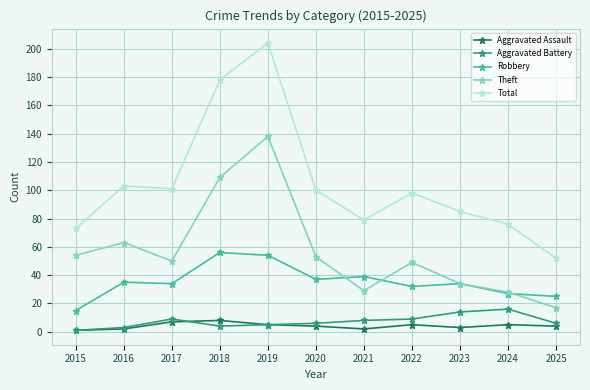

What is the sum of the Aggravated Assault values at 2021 and 2017?

9